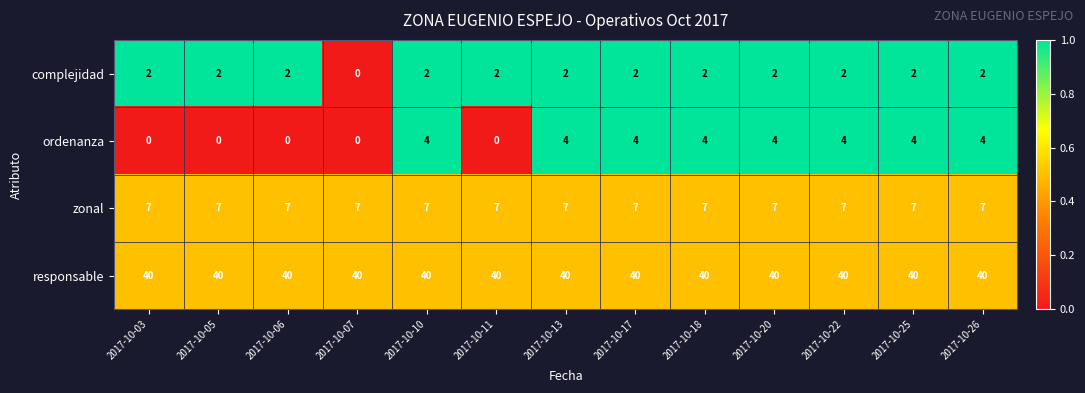

How many data points in complejidad are less than 2?

1